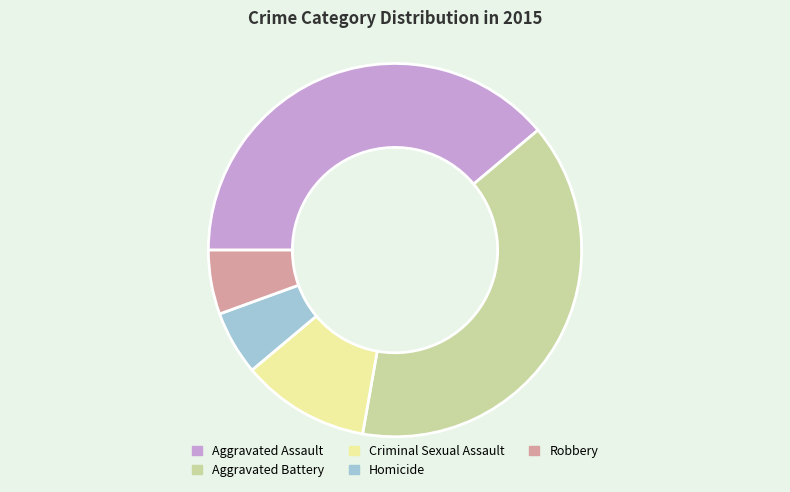

How many segments does this pie chart have?

5